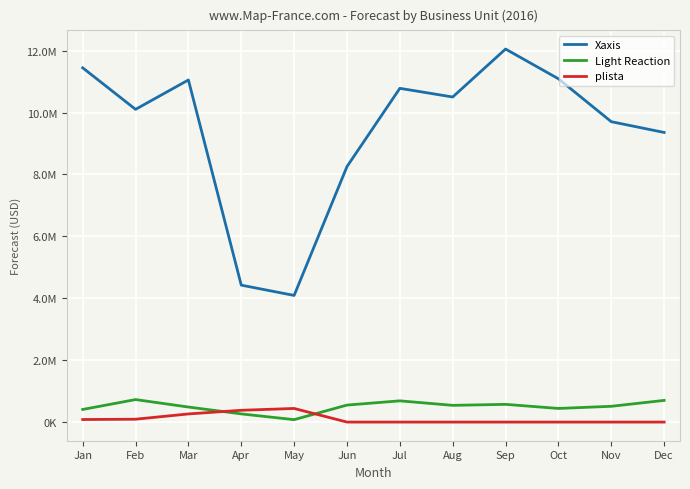

What is the sum of all Xaxis values?

112871428.0